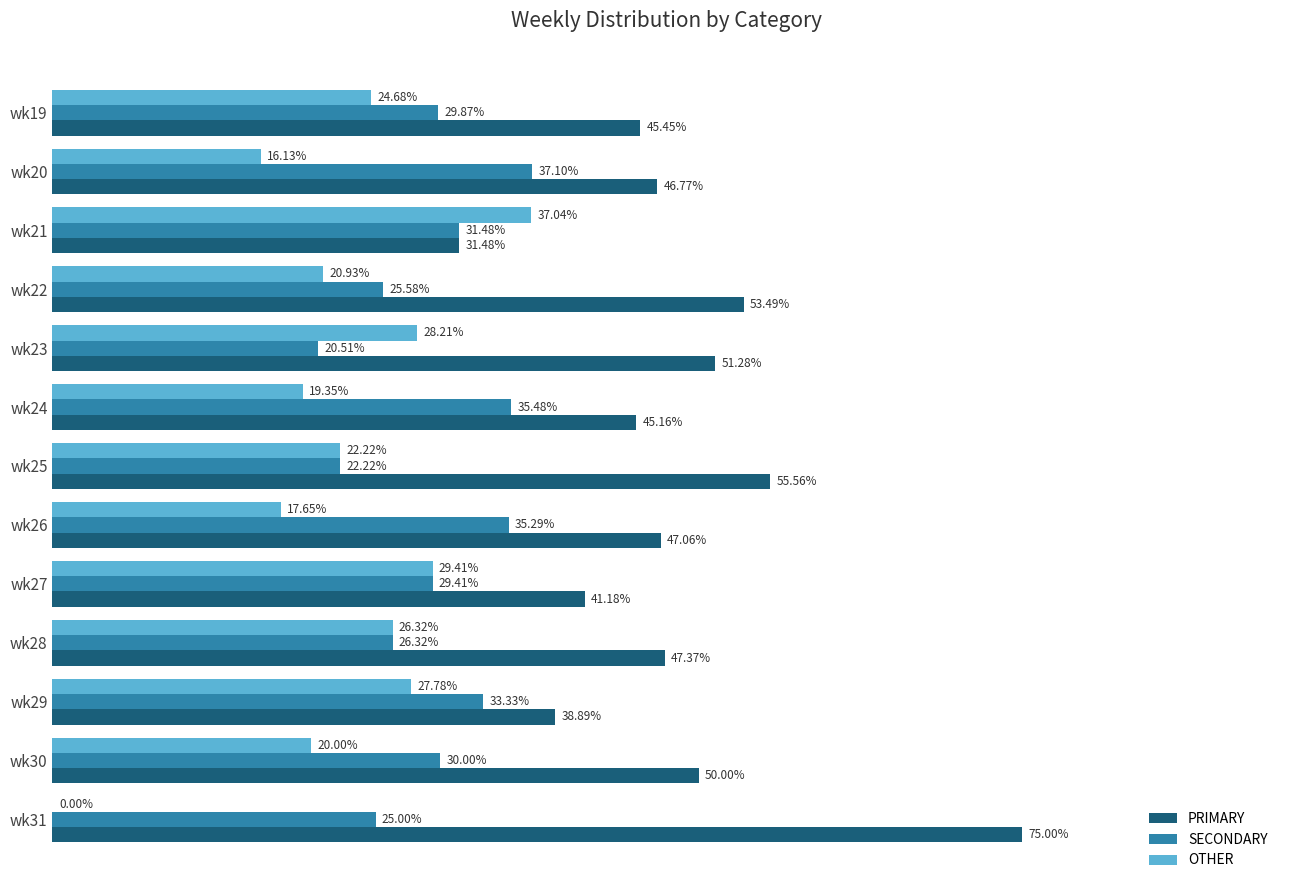

Is the value of PRIMARY at wk23 greater than the value of OTHER at wk30?

Yes